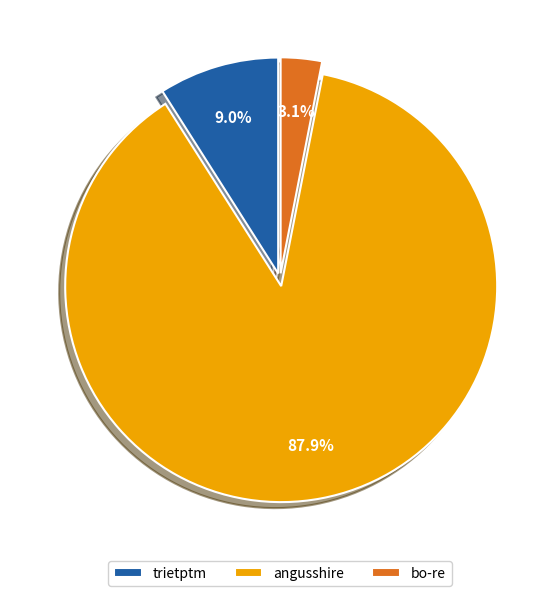

To the nearest percent, what is the average slice percentage?

33%